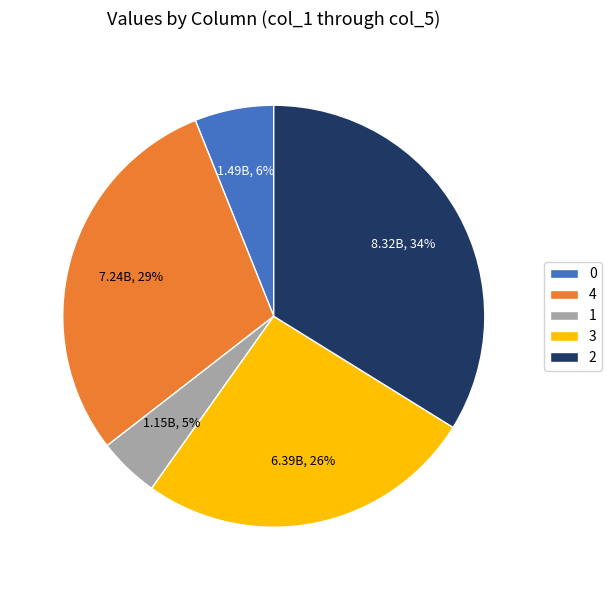

Is 4 the majority of the pie?

No